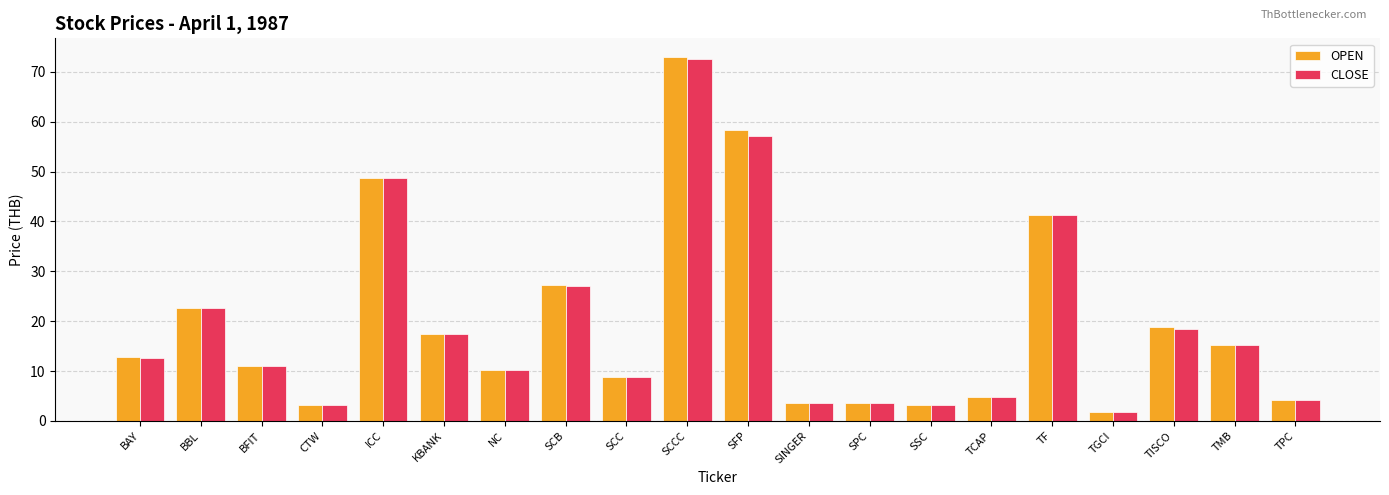

How many data points in OPEN are less than 12?

10